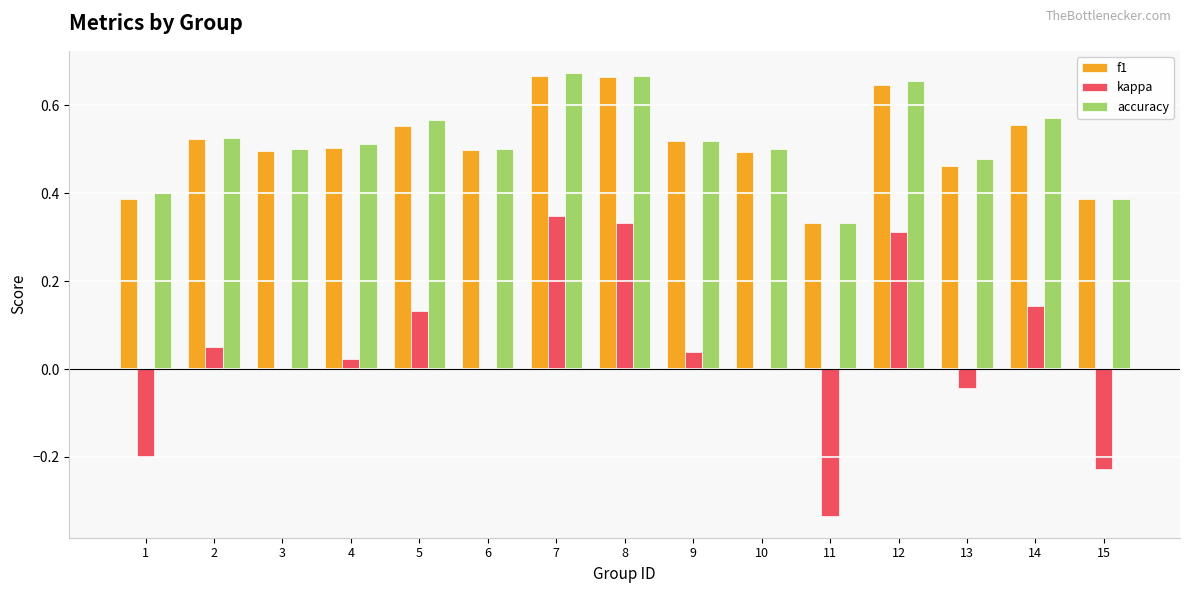

At which label does kappa reach its peak?

7